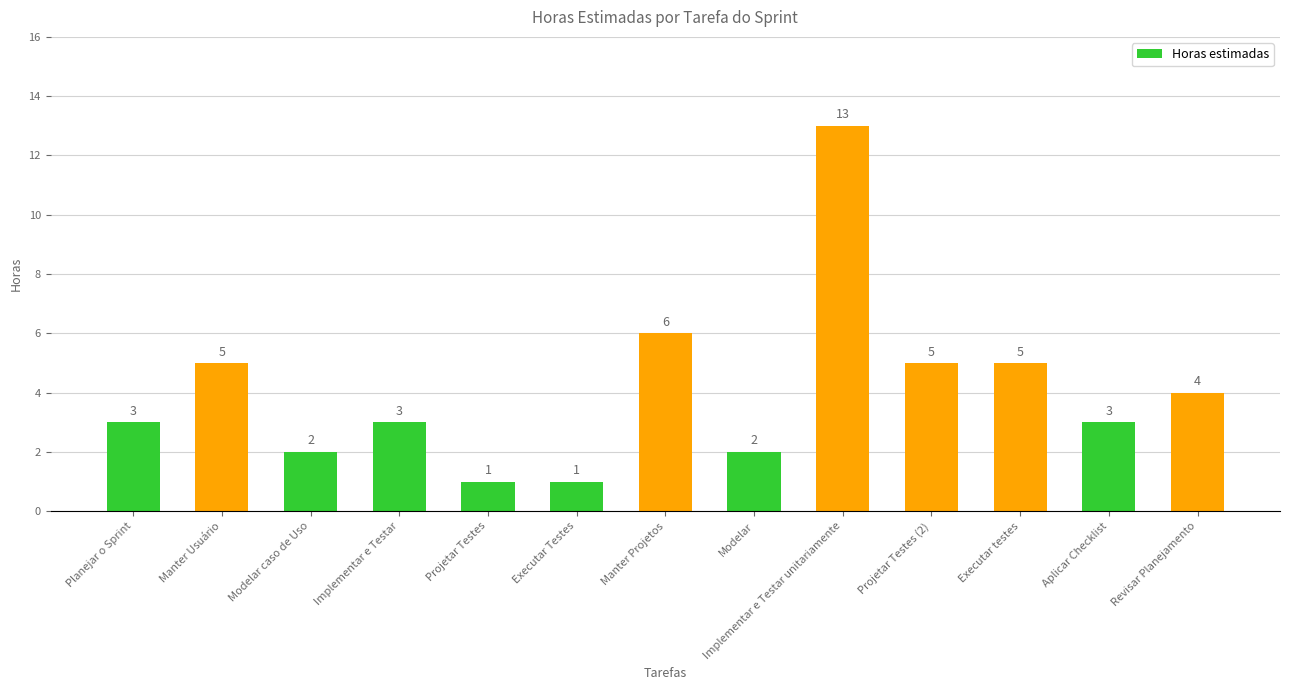

Reading left to right, extract all data points from this chart.

Planejar o Sprint=3	Manter Usuário=5	Modelar caso de Uso=2	Implementar e Testar=3	Projetar Testes=1	Executar Testes=1	Manter Projetos=6	Modelar=2	Implementar e Testar unitariamente=13	Projetar Testes (2)=5	Executar testes=5	Aplicar Checklist=3	Revisar Planejamento=4